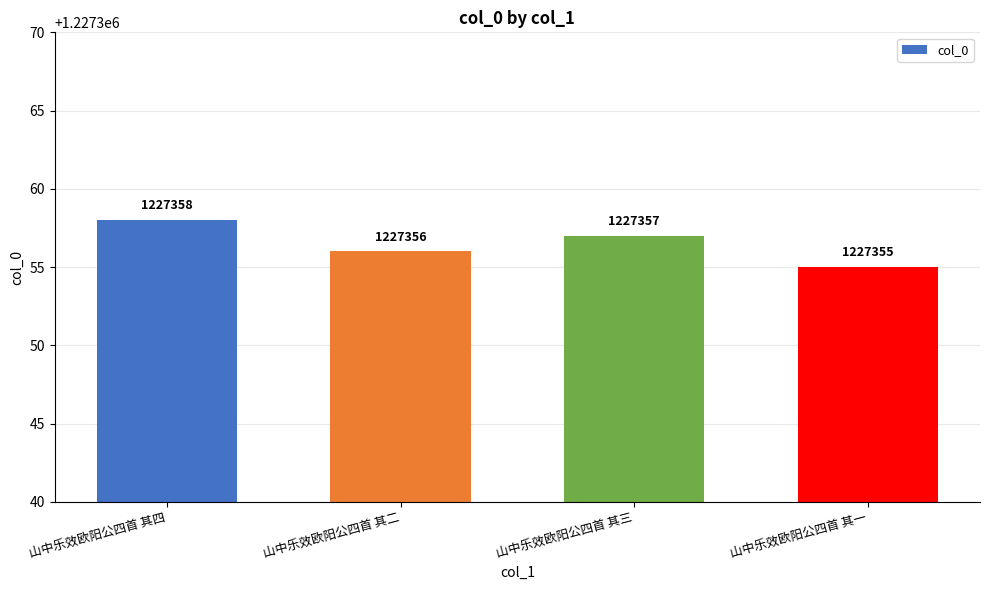

The chart shows a value of 355432 at 山中乐效欧阳公四首 其三. True or false?

False